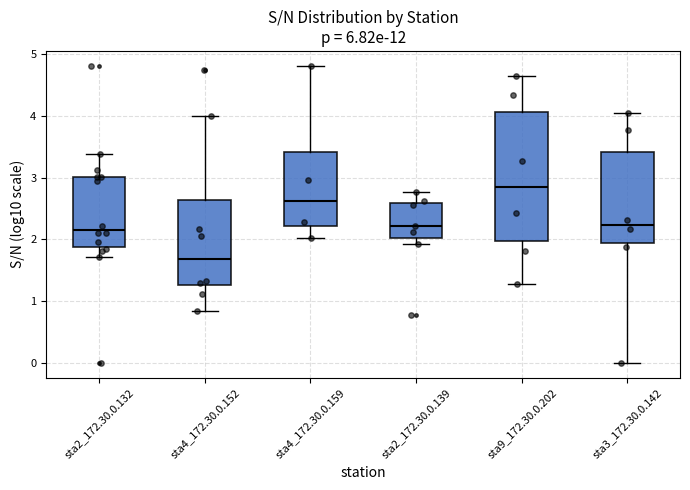

Which box is the tallest, from its lower edge to its upper edge?

sta9_172.30.0.202